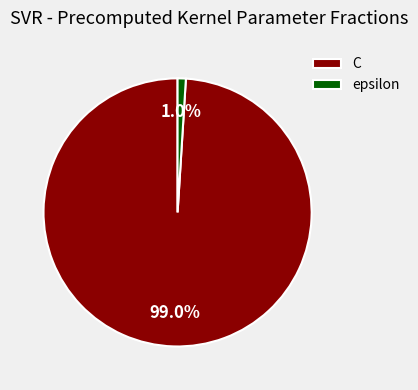

What percentage is NOT represented by C?

1.0%